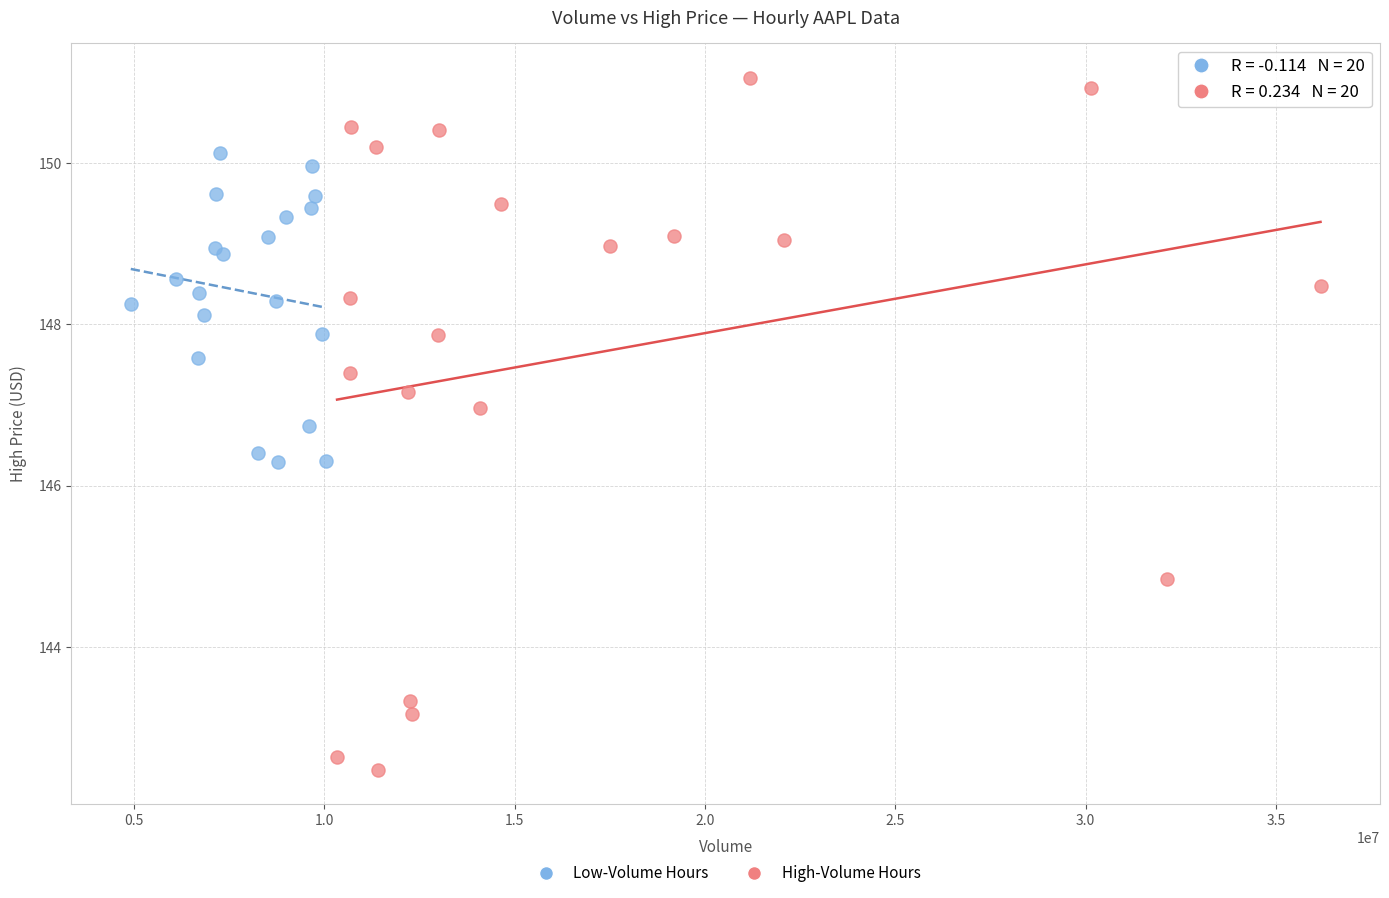

Which series has the widest spread of Y values?

High-Volume Hours